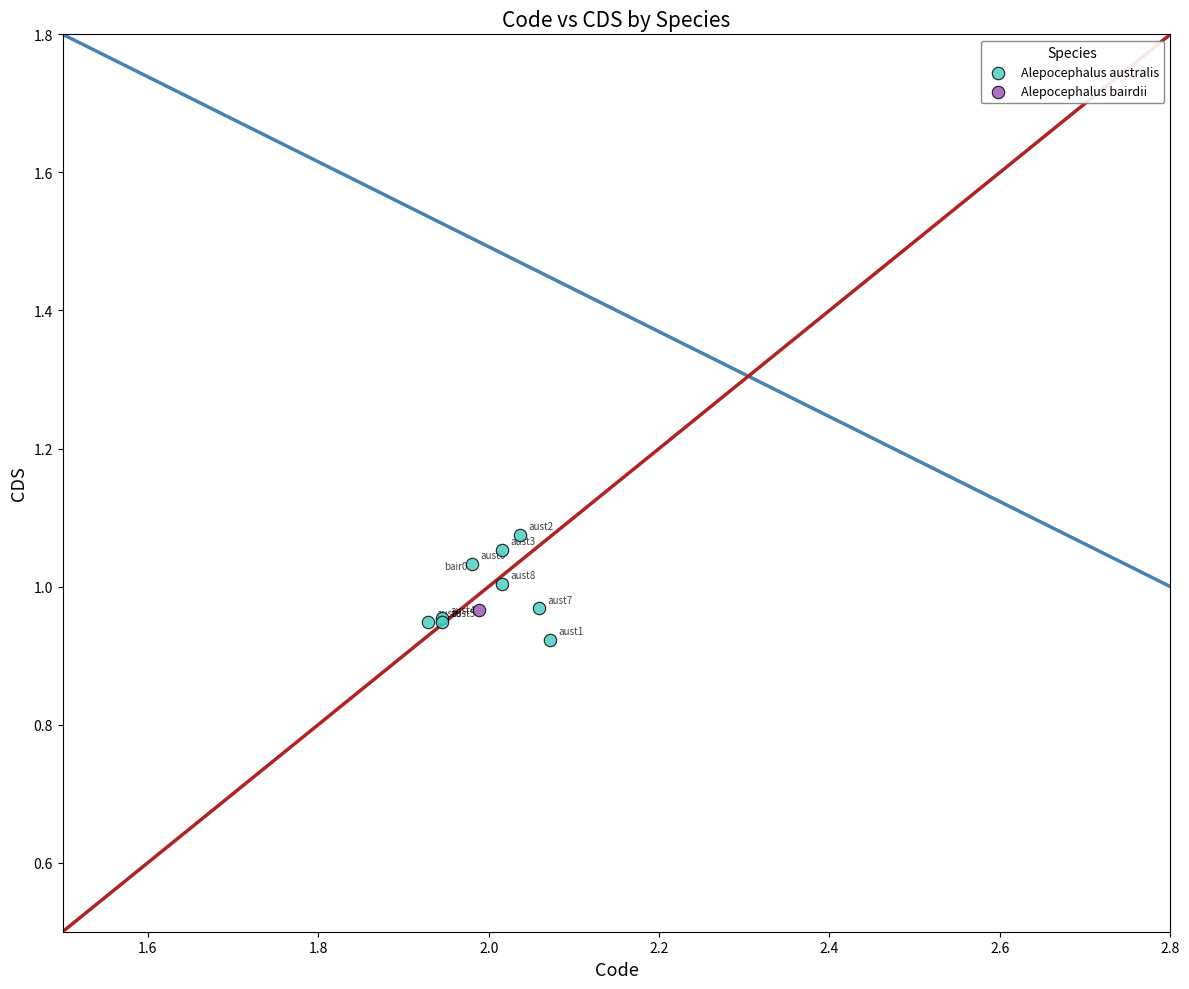

What are all the series names shown in the legend?

Alepocephalus australis, Alepocephalus bairdii